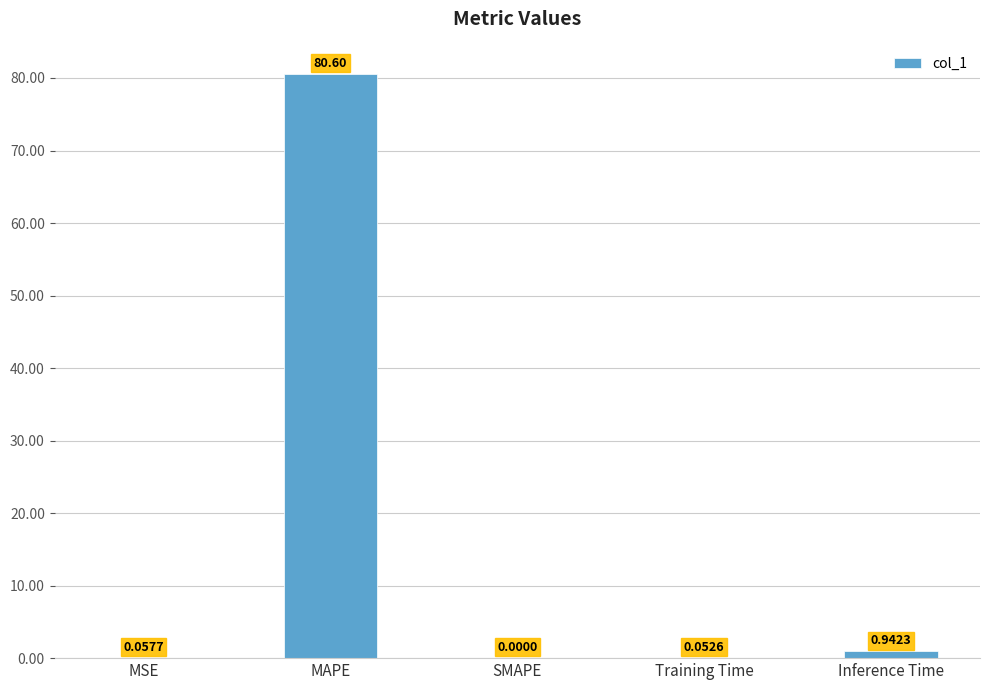

Count the number of categories in the chart.

5